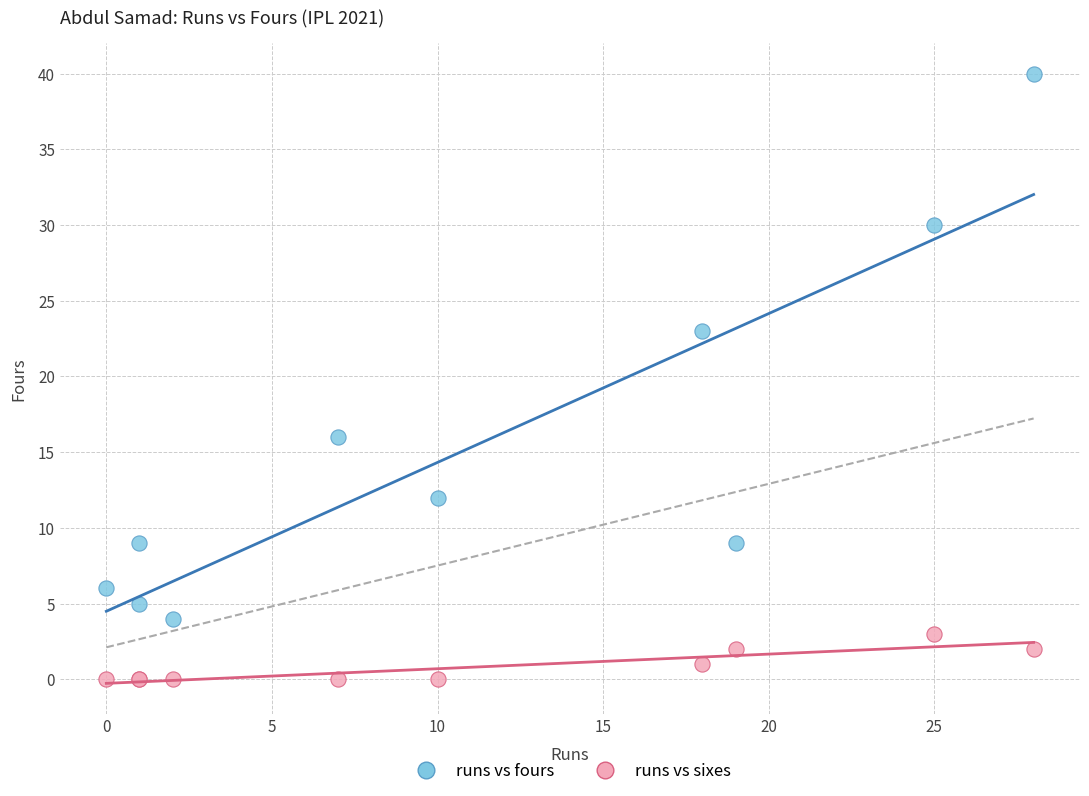

Across all series, what Y value is closest to 20?

23